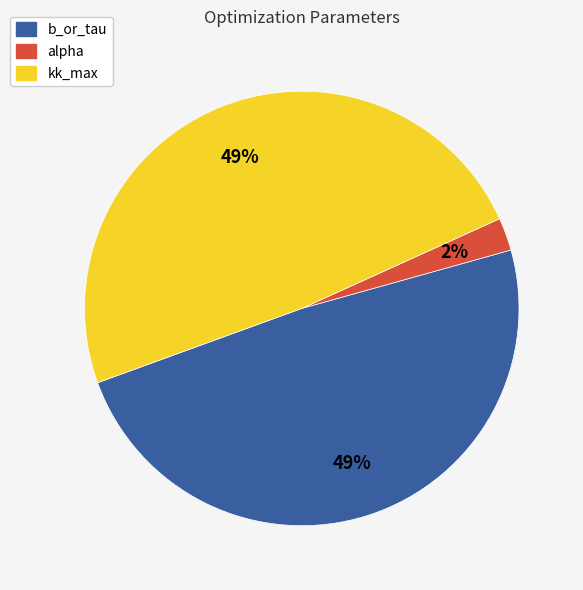

To the nearest percent, what is the average slice percentage?

33%